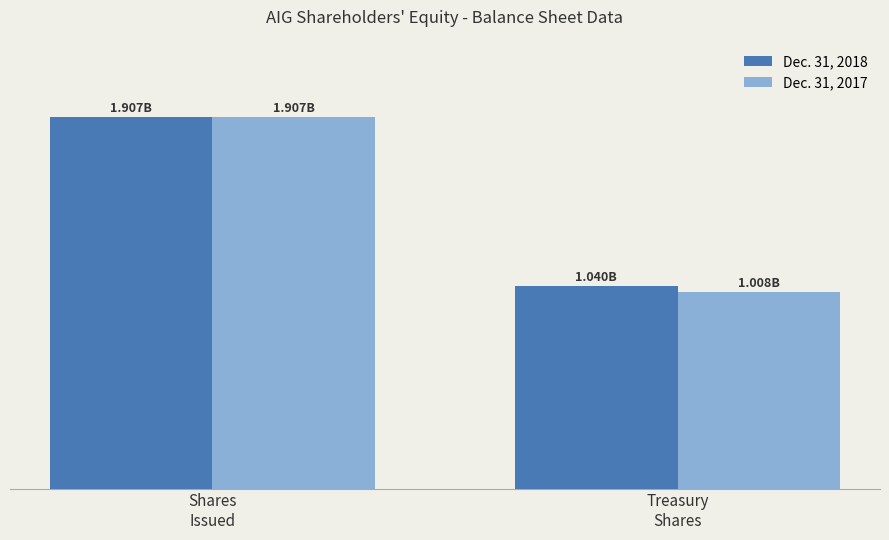

Are the bars grouped side by side (vs. stacked)?

Yes